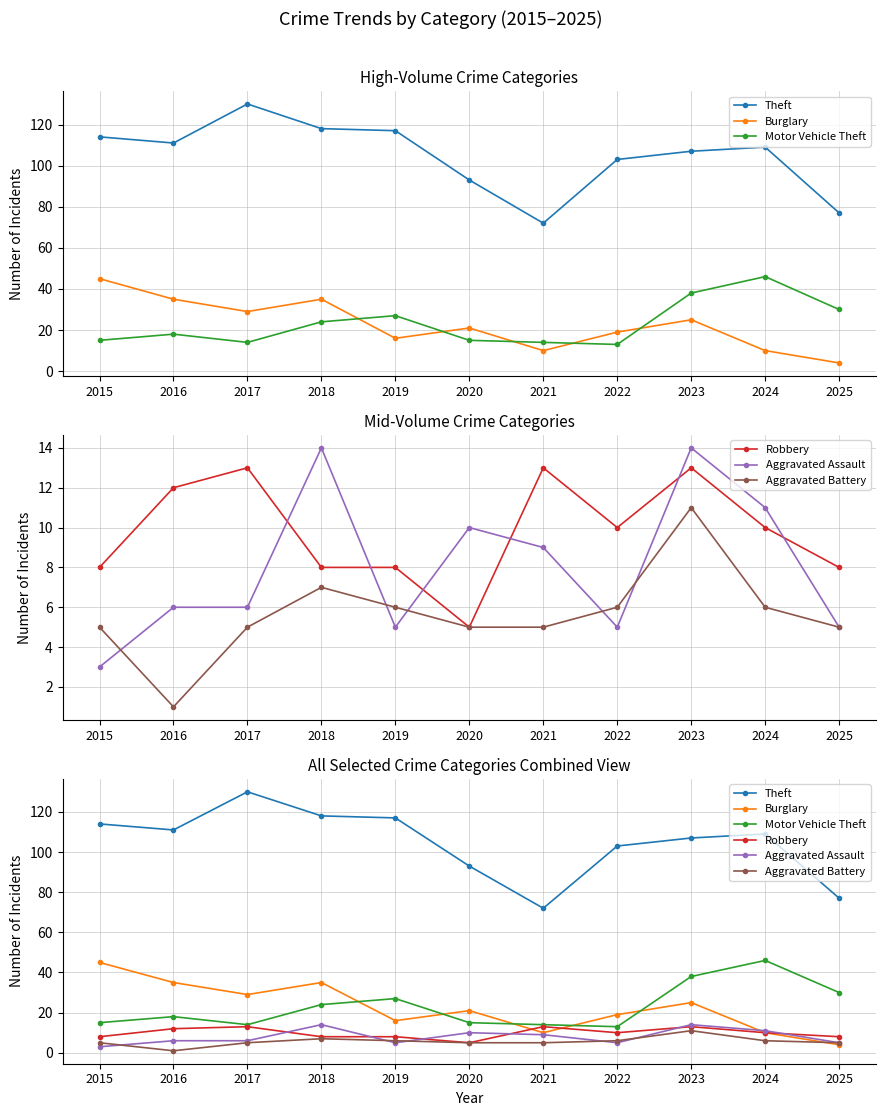

True or false: Robbery and Aggravated Battery intersect in this chart.

False